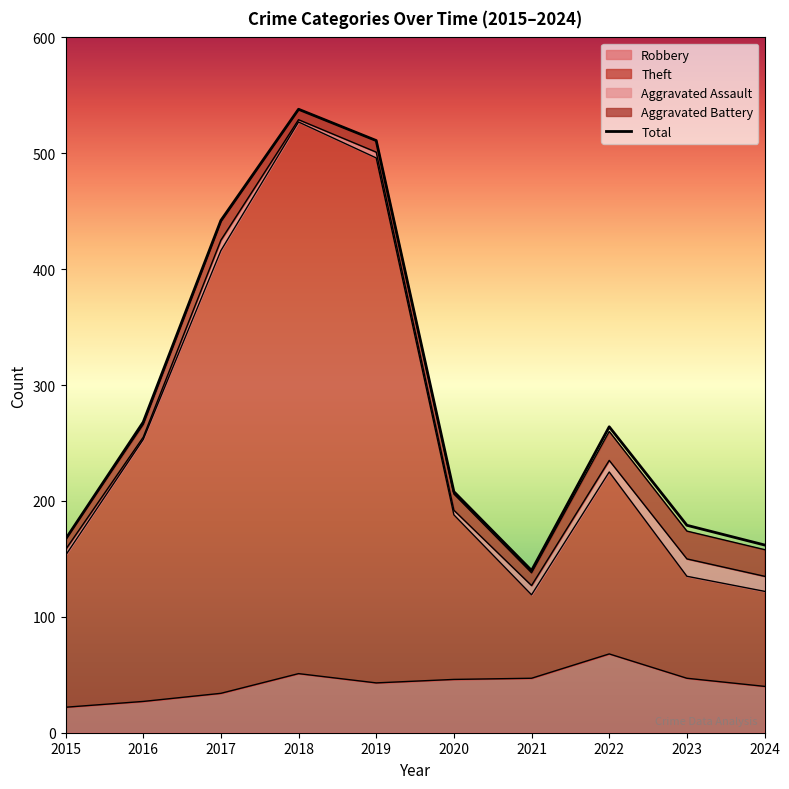

Rank the categories by value from highest to lowest.

2018, 2019, 2017, 2016, 2022, 2020, 2023, 2015, 2024, 2021